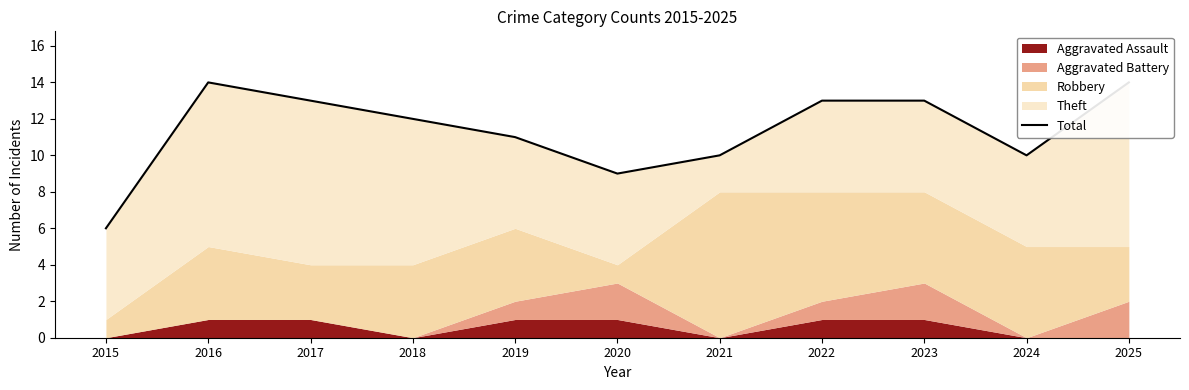

How many interior local valleys (lower than both neighbors) does the data have?

2